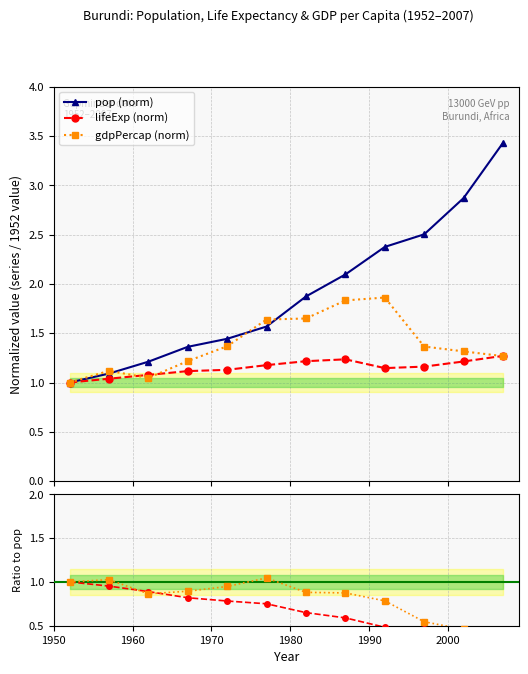

True or false: pop (norm) has more than 1 points higher than both neighbors.

False